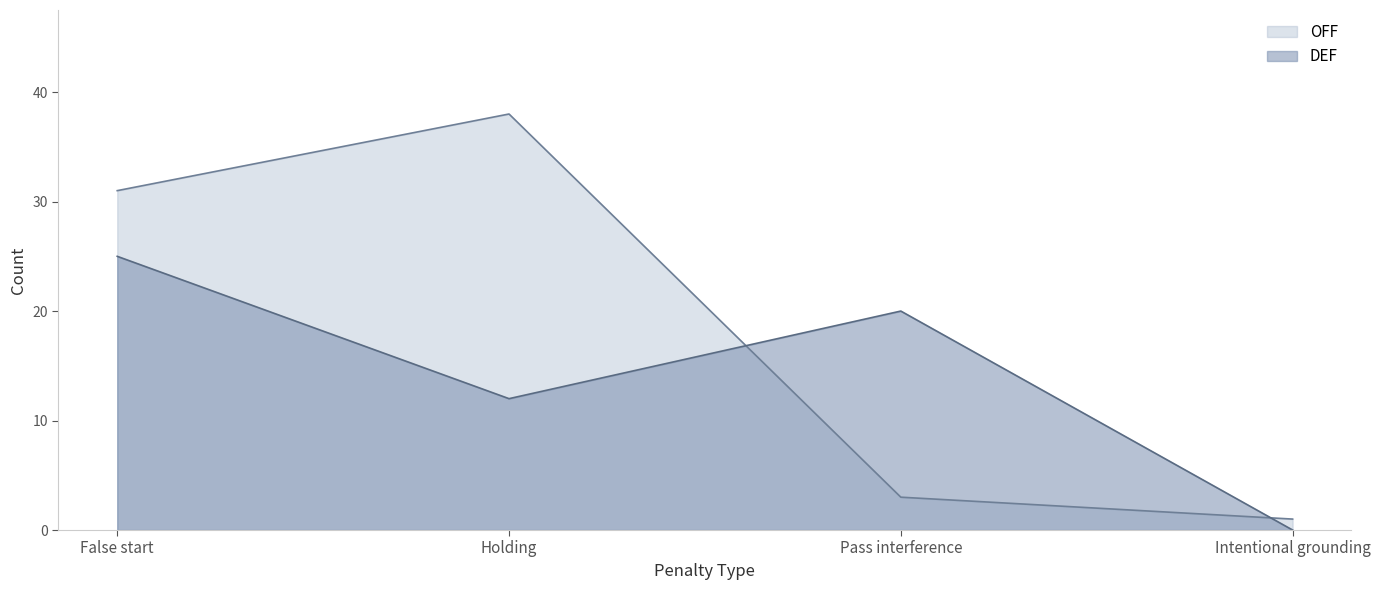

What is the value of the DEF point at the 3rd from the left?

20